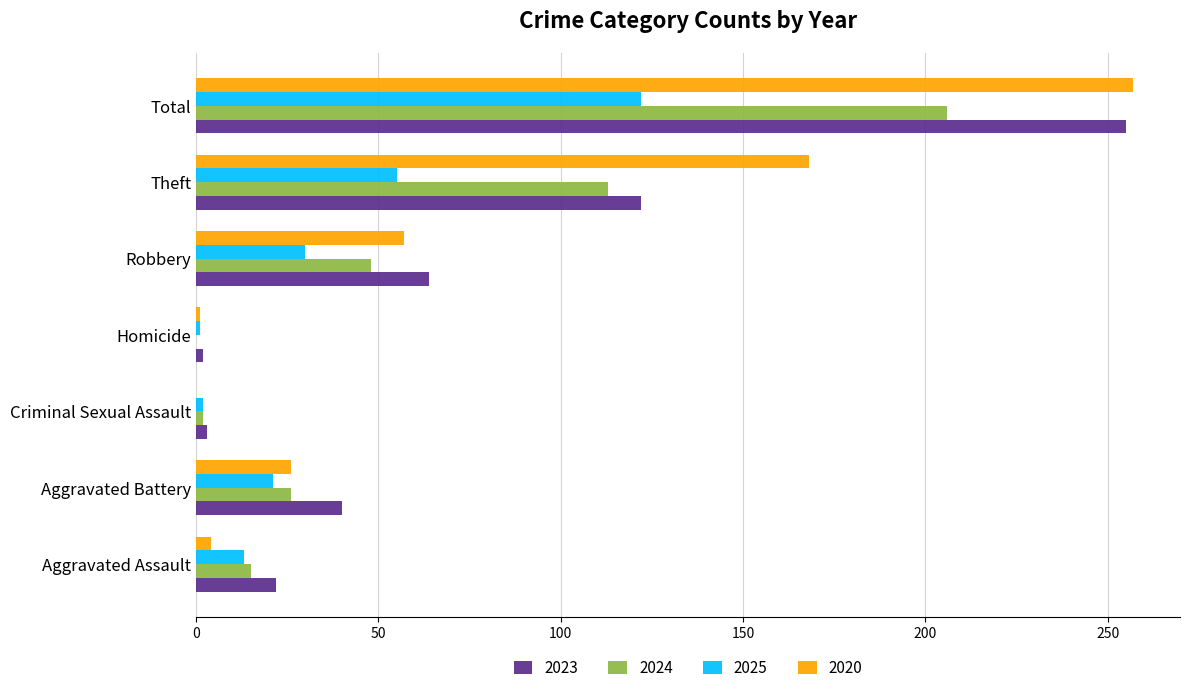

Which series has the largest range (max minus min)?

2020